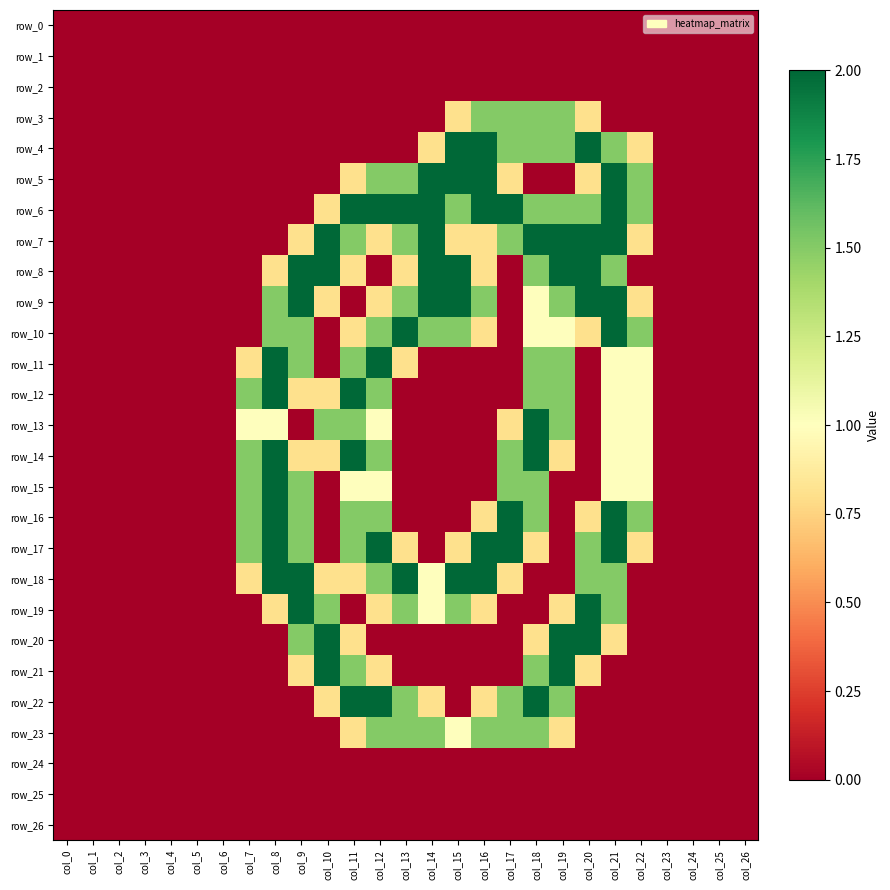

What is the sum of all row_18 values?

18.7